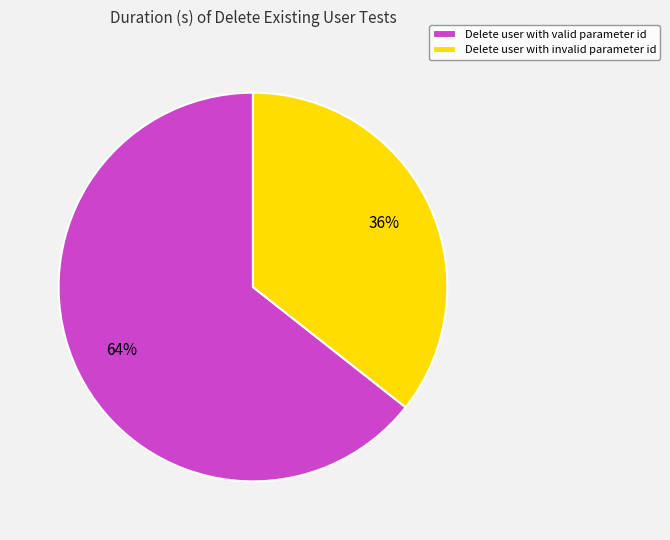

How many segments does this pie chart have?

2